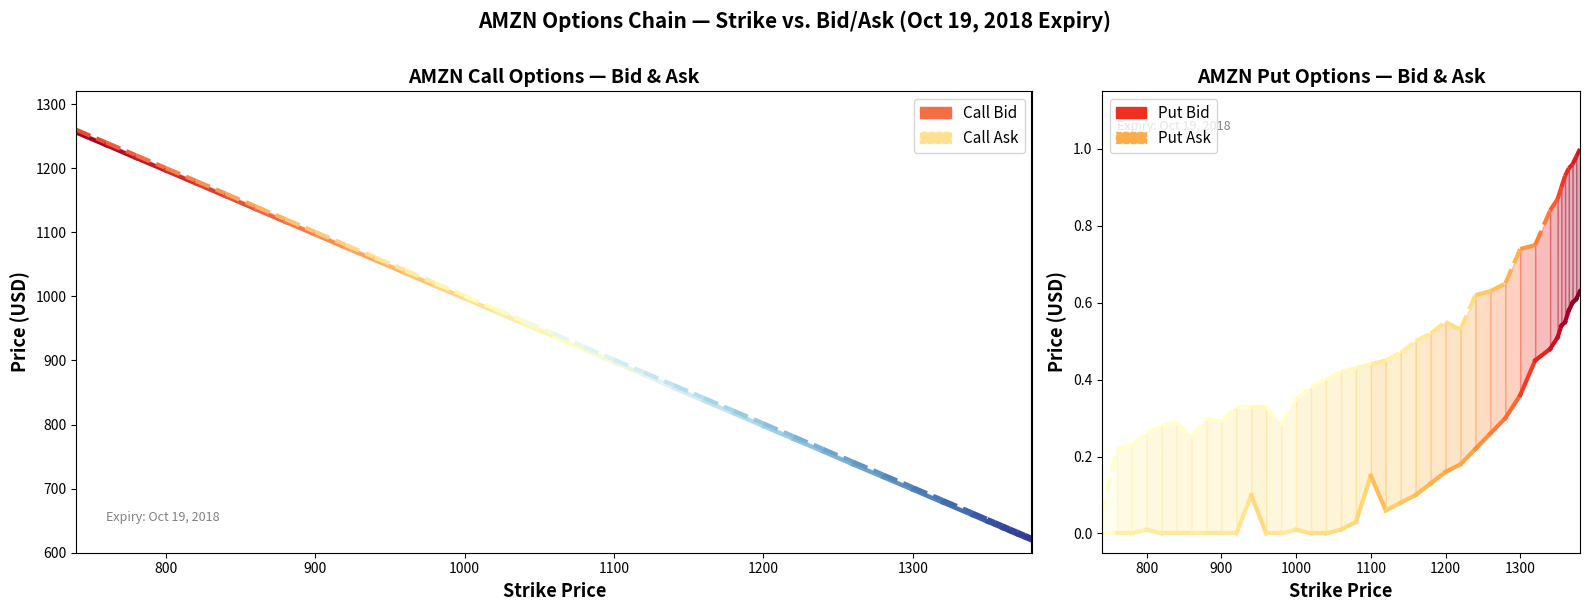

Is it true that Put Ask equals 0.1 at 700?

False